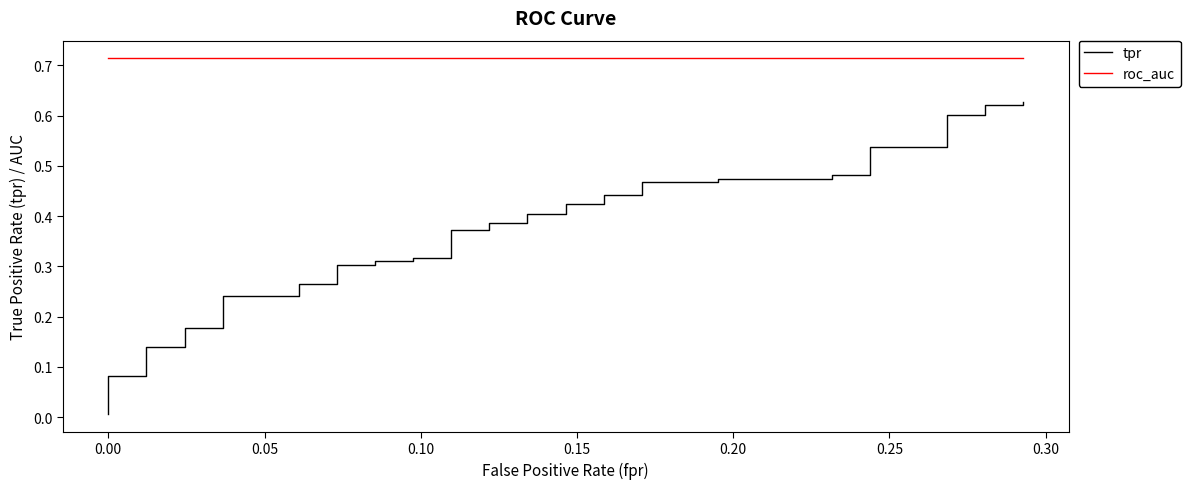

What is the difference between the maximum and second lowest values in the tpr series?

0.5